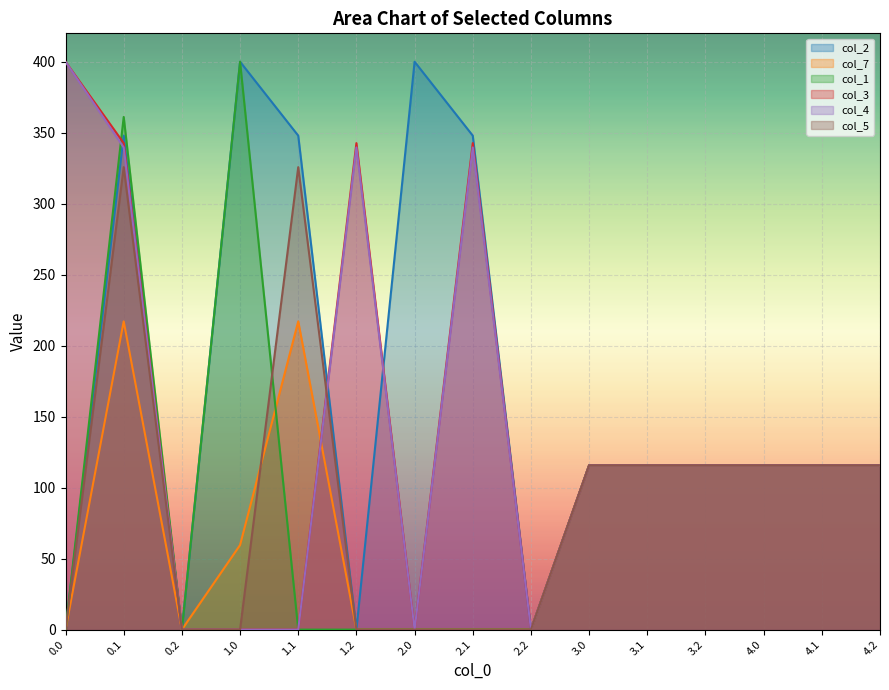

What value does the col_7 series have at 3.1?

115.7